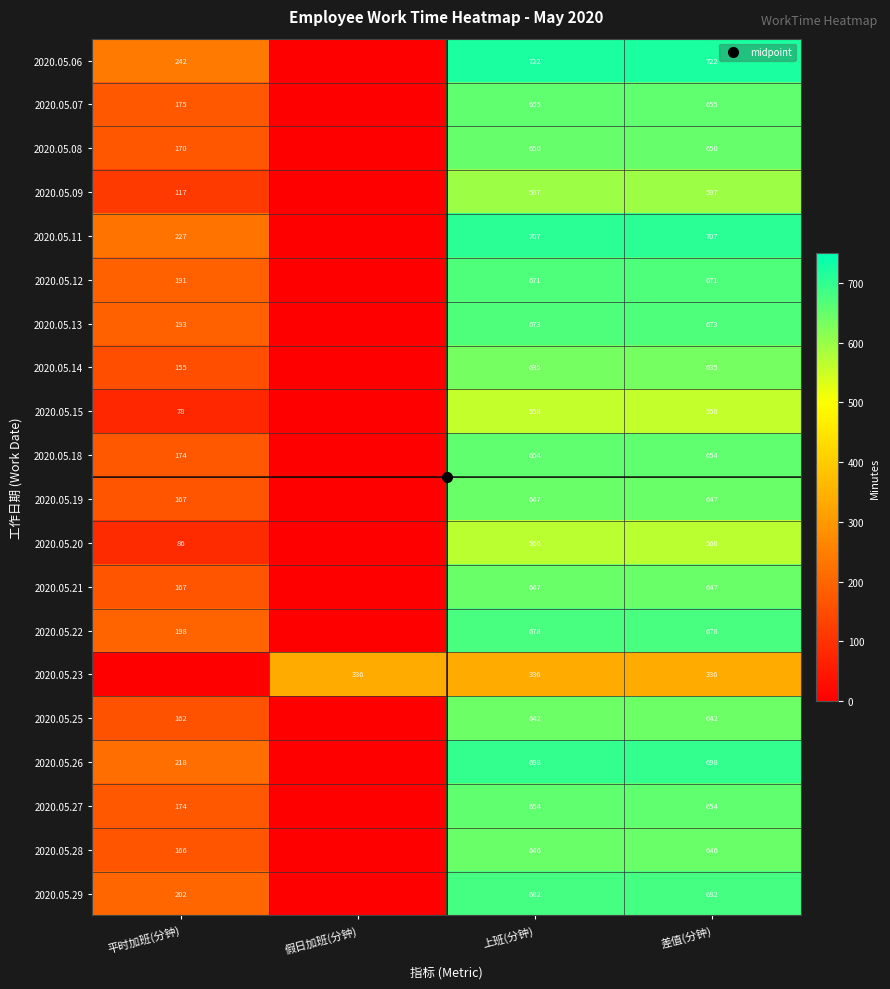

Which series has the largest range (max minus min)?

2020.05.06